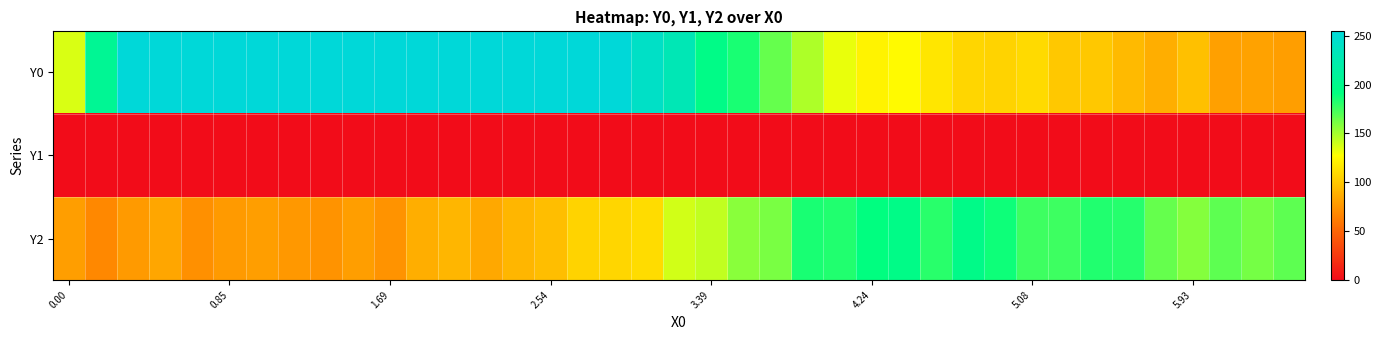

At how many categories does at least one series exceed 49?

39